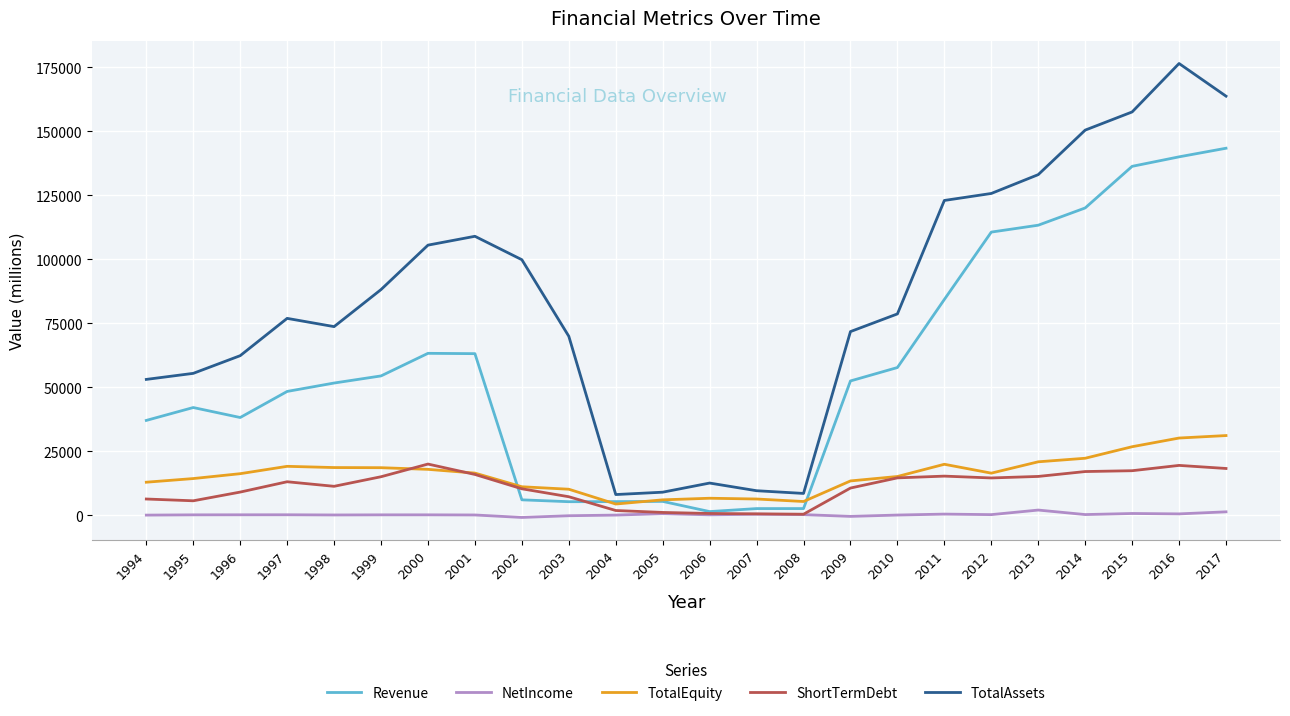

How many interior local peaks does the TotalAssets series have?

4